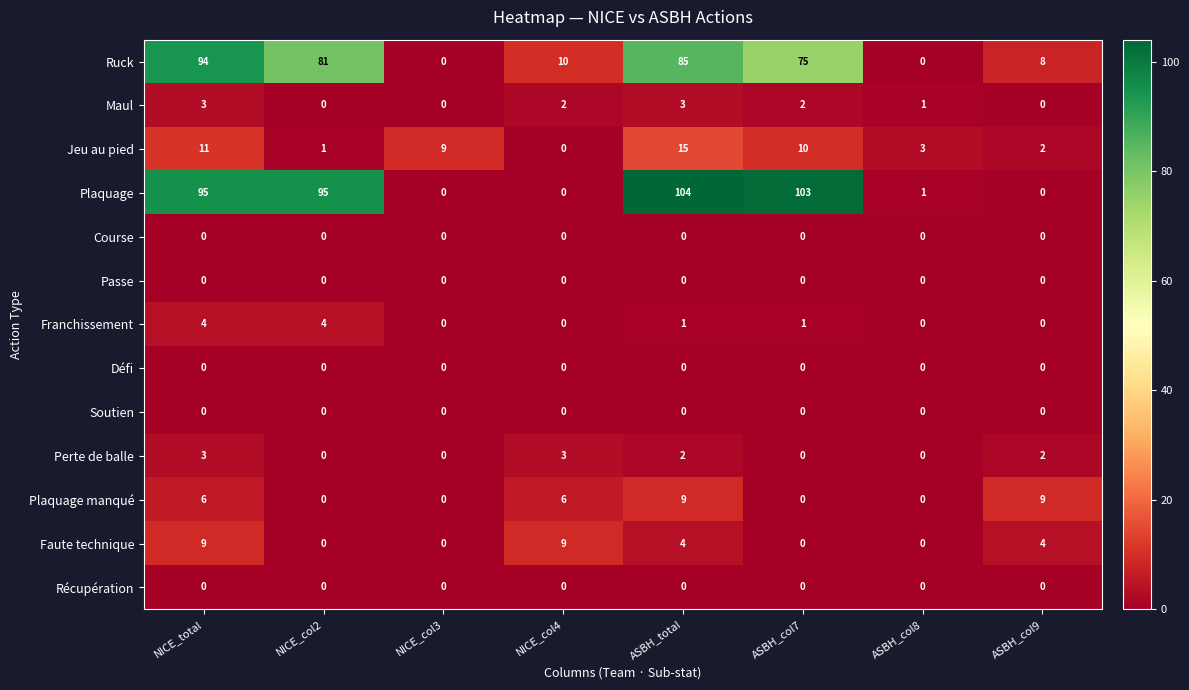

What is the spread (max minus min) of values at NICE_col2?

95